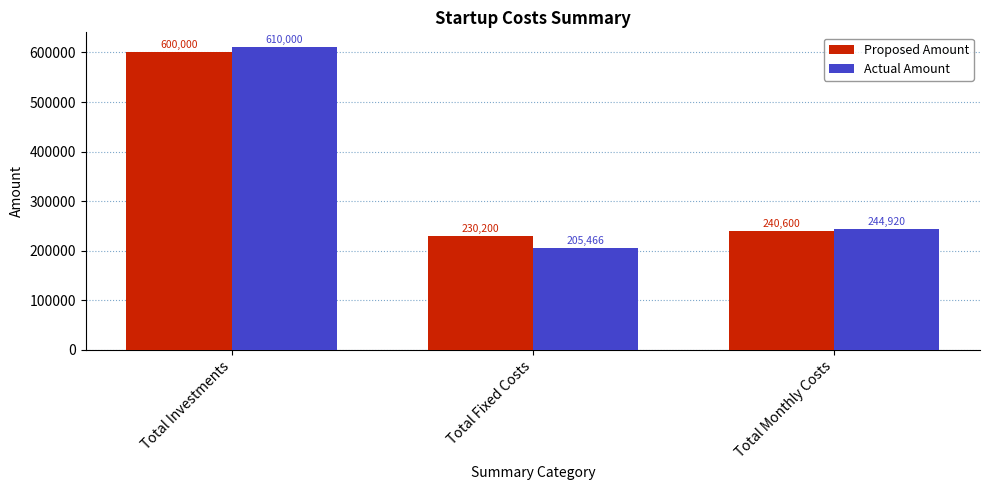

Rank the series by their average value, from highest to lowest.

Proposed Amount, Actual Amount